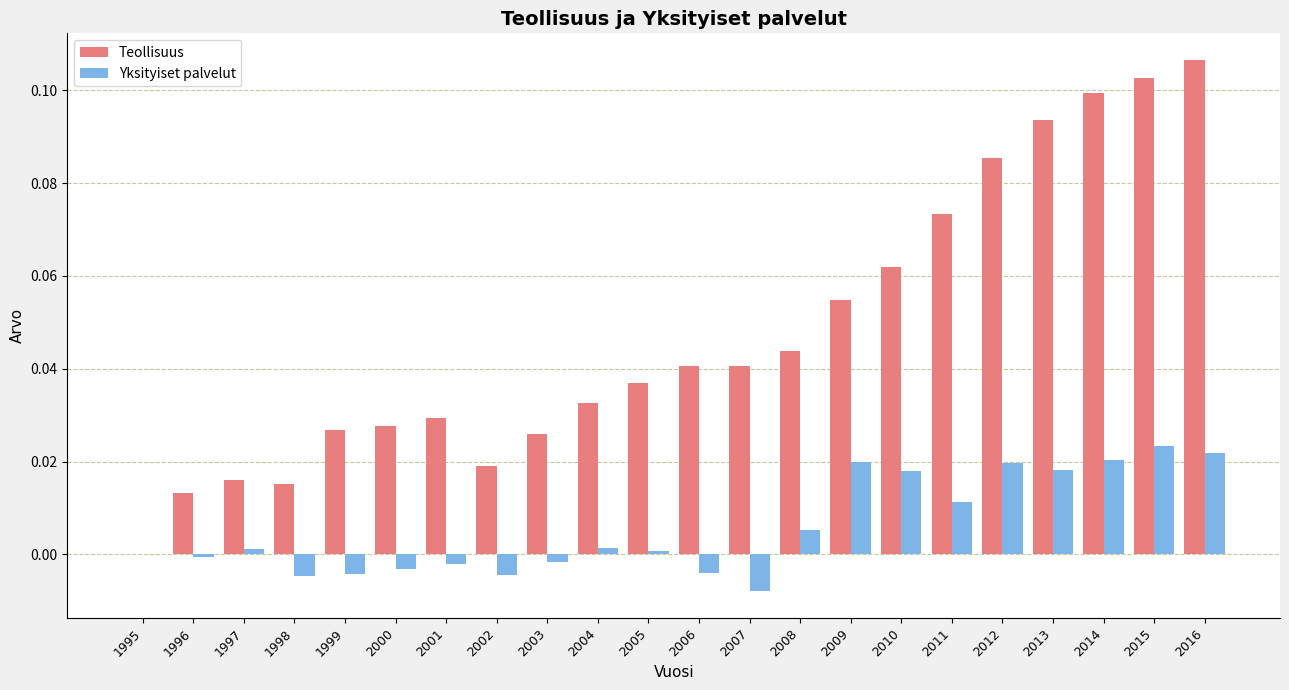

The value of Yksityiset palvelut at 1997 is 0.0. True or false?

True